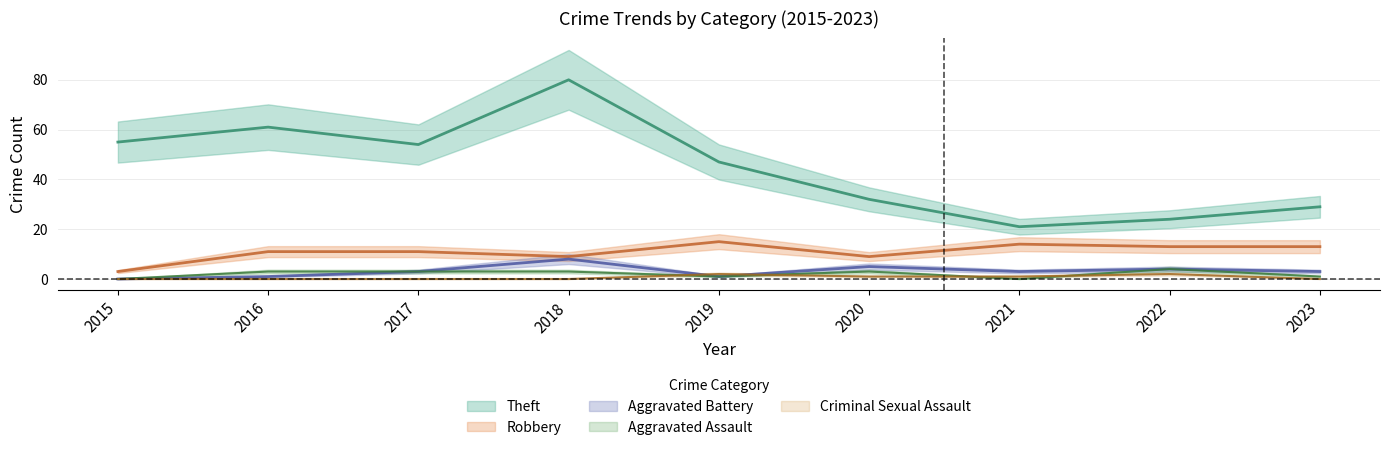

True or false: Aggravated Assault has a value of 2 at 2022.

False